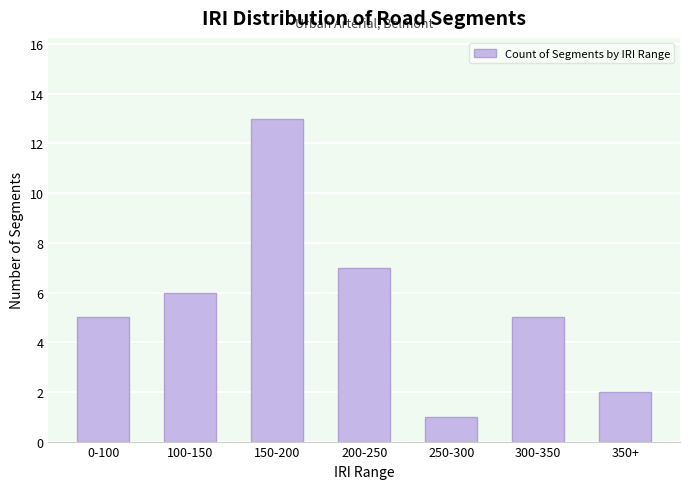

How many bars are there in total?

7